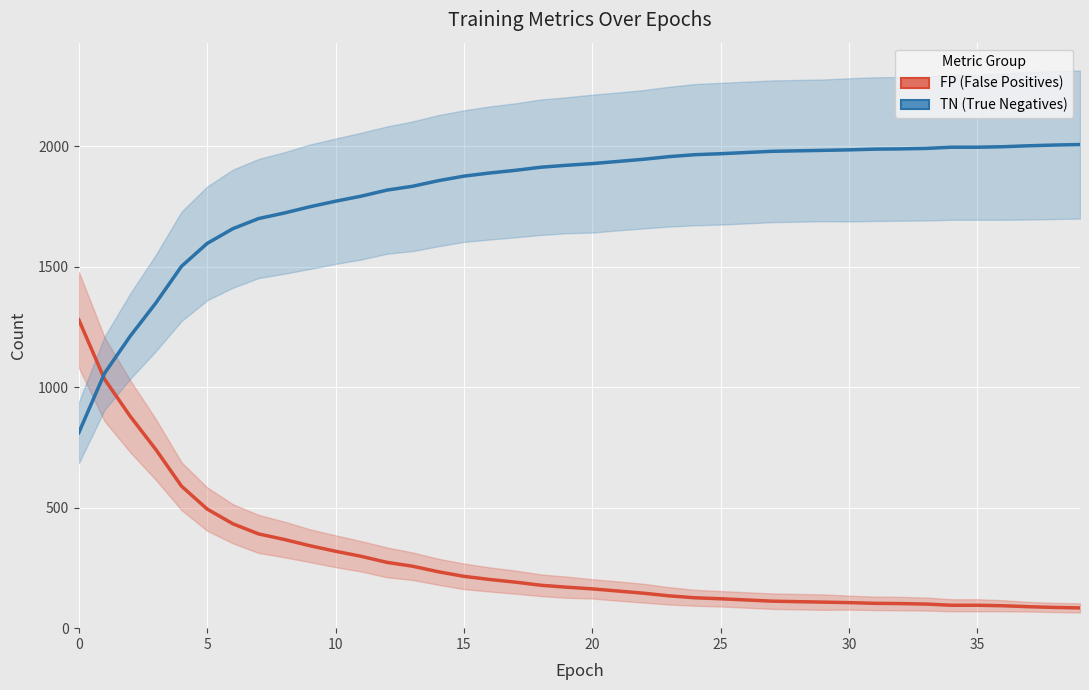

What is the value of the FP (False Positives) point at the 40th from the left?

84